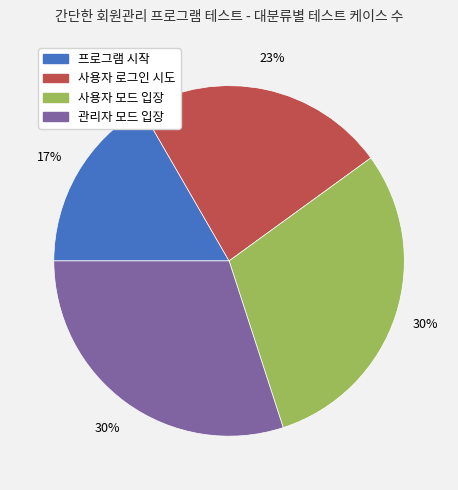

Do 관리자 모드 입장 and 사용자 로그인 시도 together represent more than half of the pie?

Yes